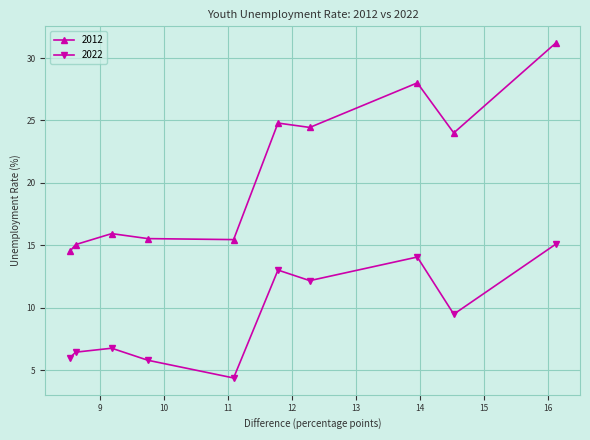

True or false: 2012 and 2022 cross at least once.

False